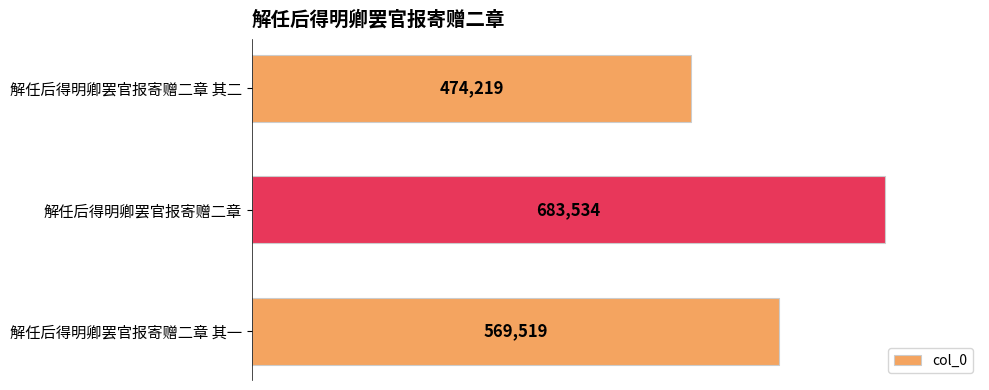

Reading bottom to top, list all the values displayed in this chart.

569519	683534	474219